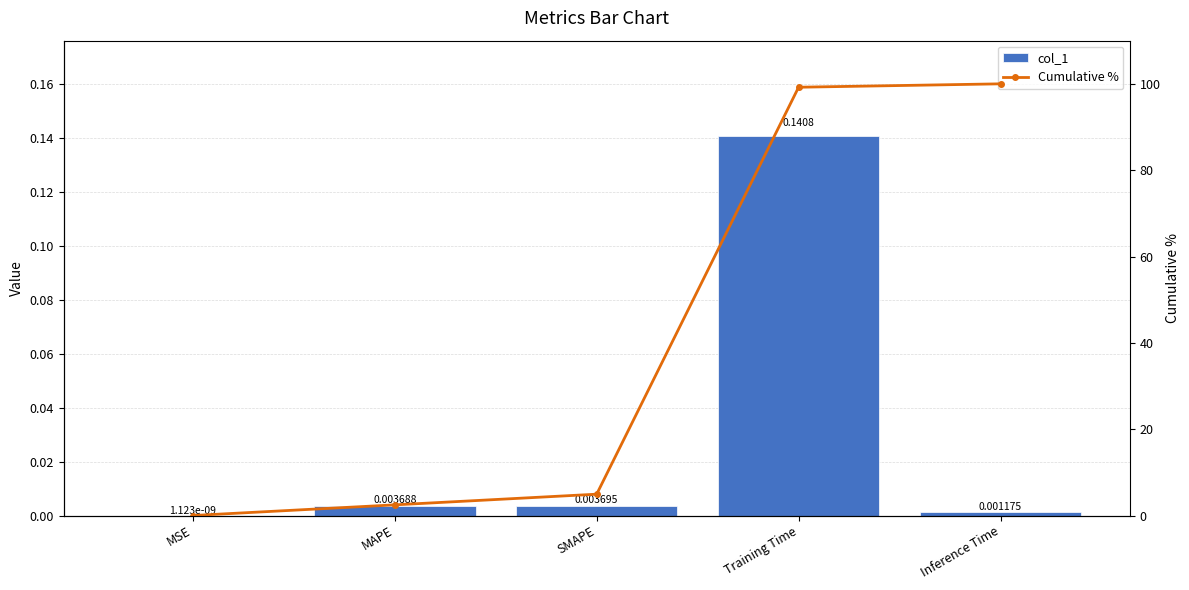

Between Inference Time and MAPE, which is larger?

MAPE